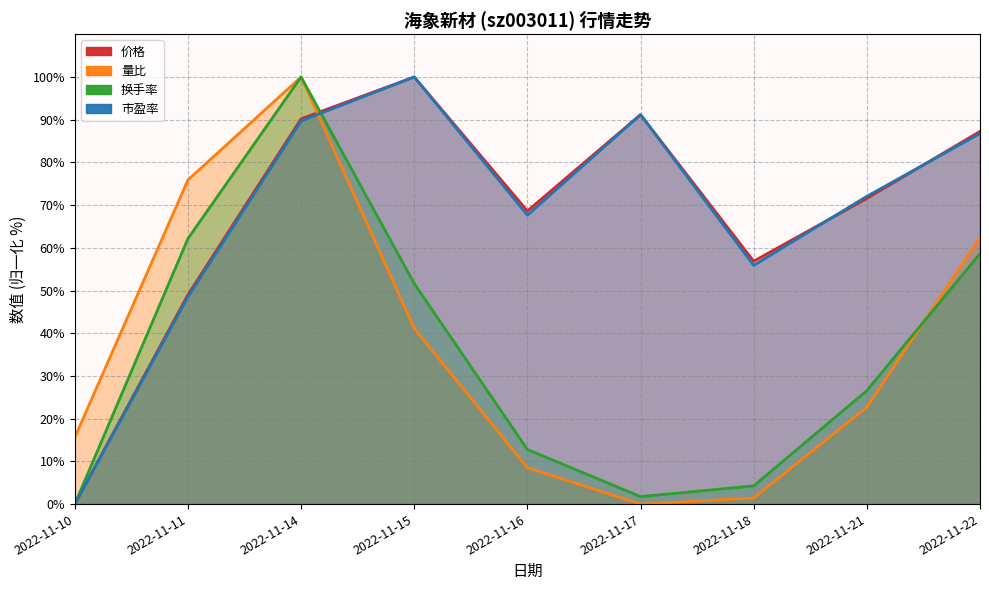

What are all the series names shown in the legend?

价格, 量比, 换手率, 市盈率